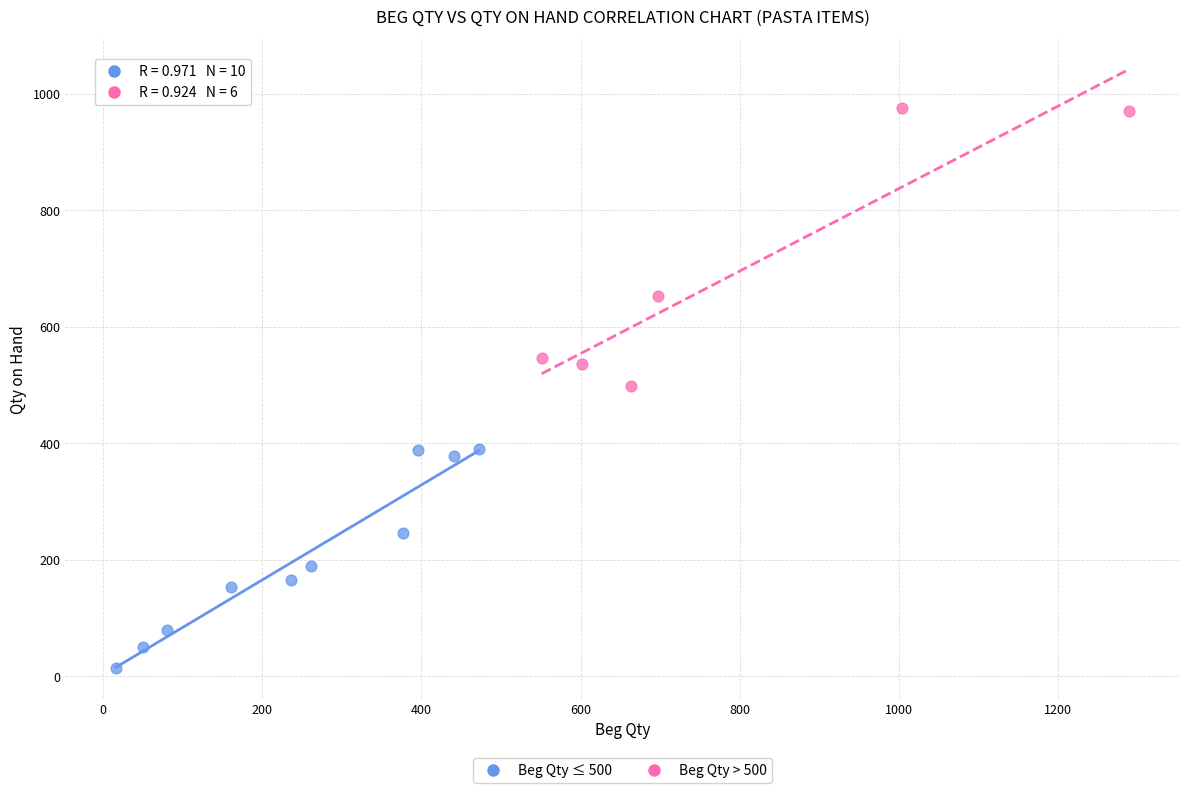

What are all the series names shown in the legend?

Beg Qty ≤ 500, Beg Qty > 500